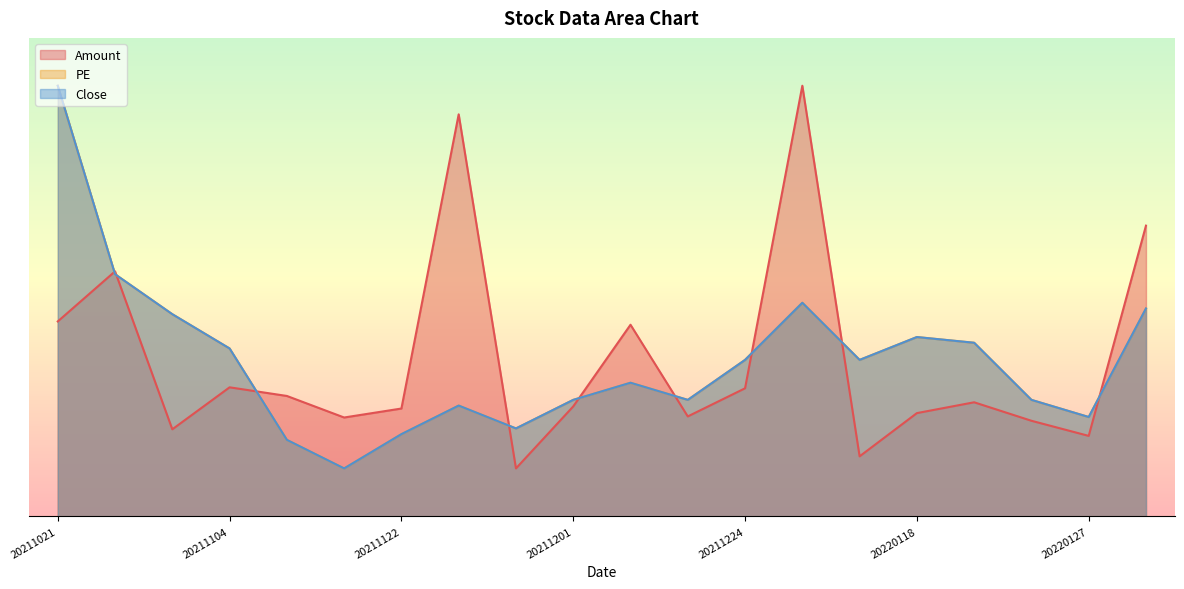

At 20211224, list the series in order from largest to smallest.

Close, PE, Amount